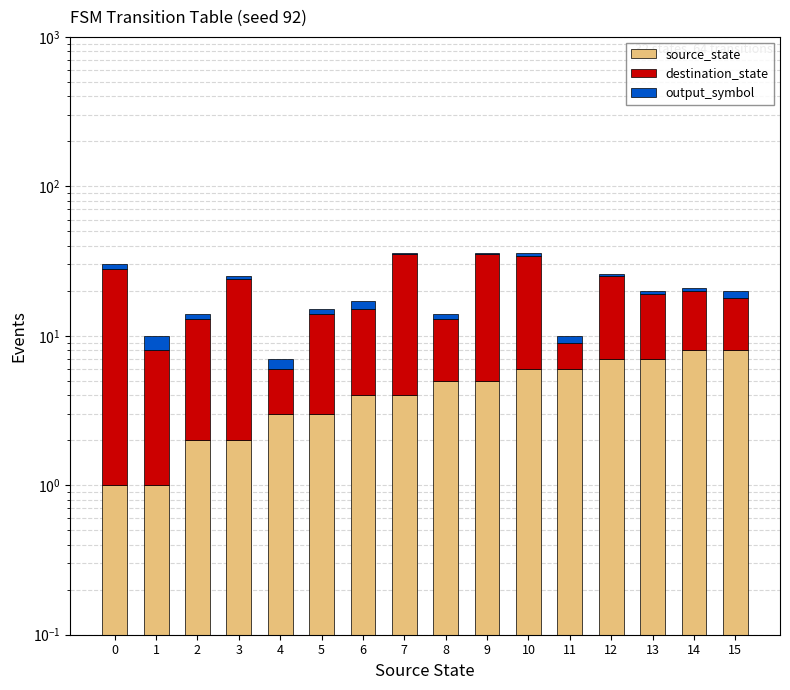

The source_state series shows 8 at 14. True or false?

True